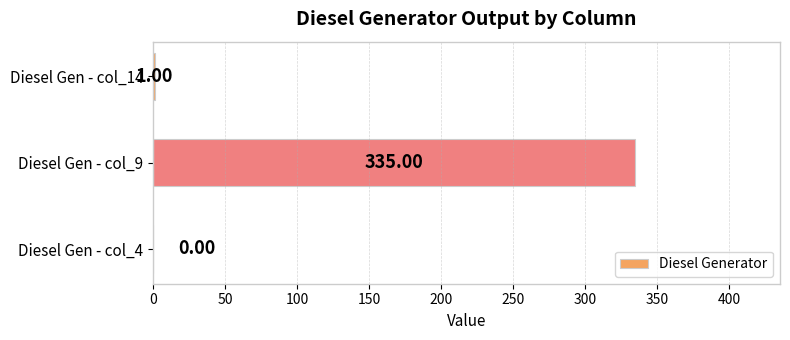

What is the sum of all values?

336.0